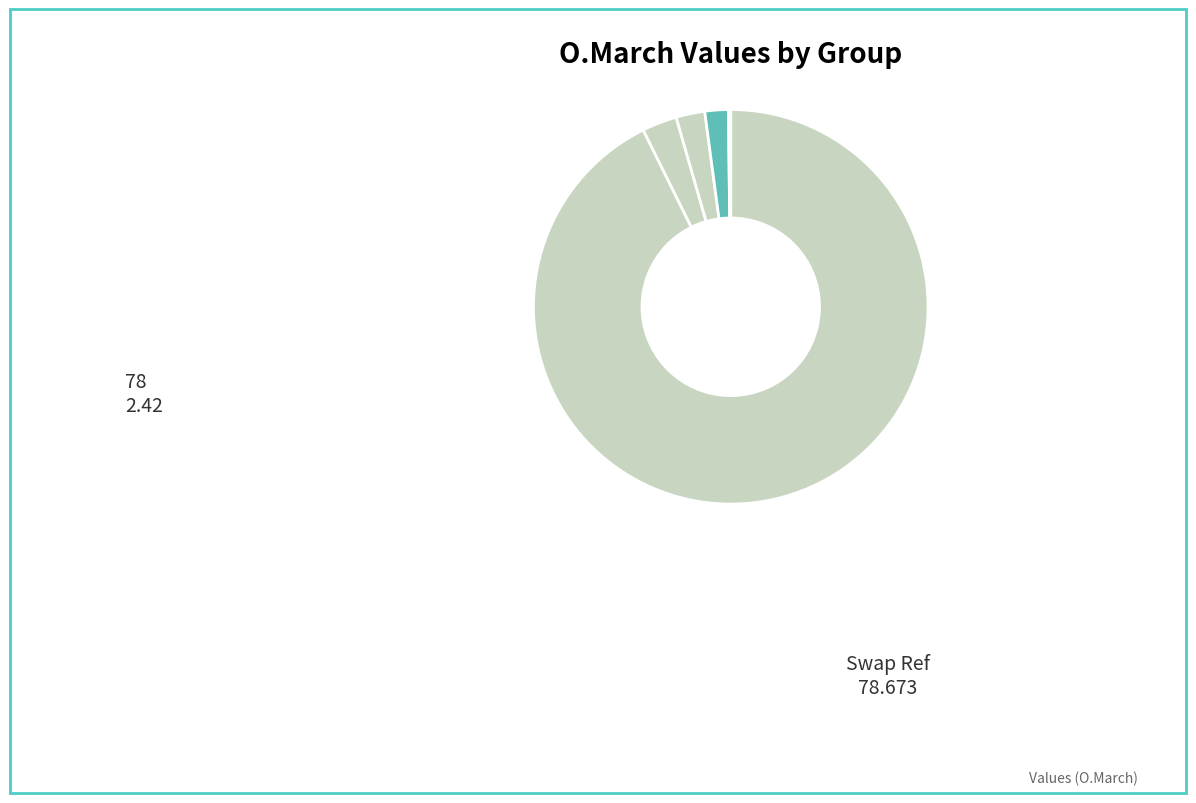

To the nearest percent, what is the difference between the largest and smallest slice percentages?

93%